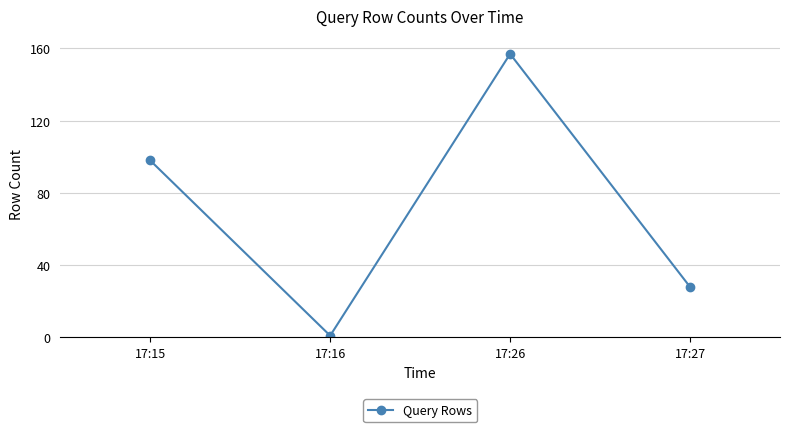

Rank the categories by value from lowest to highest.

17:16, 17:27, 17:15, 17:26